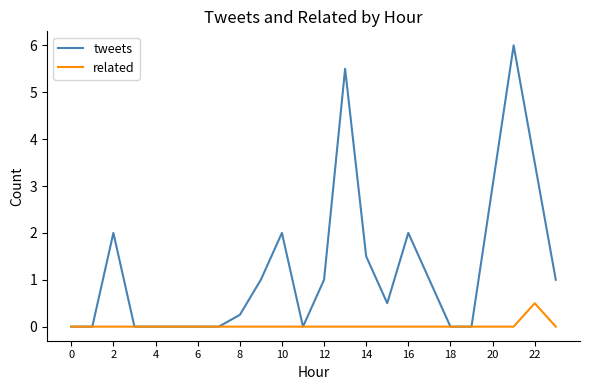

Rank the series by their average value, from highest to lowest.

tweets, related